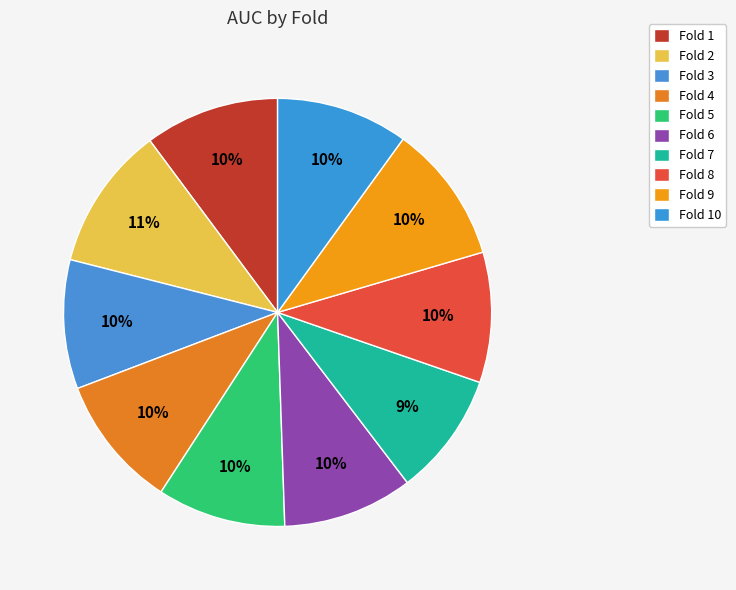

Does Fold 3 account for over 50% of the chart?

No